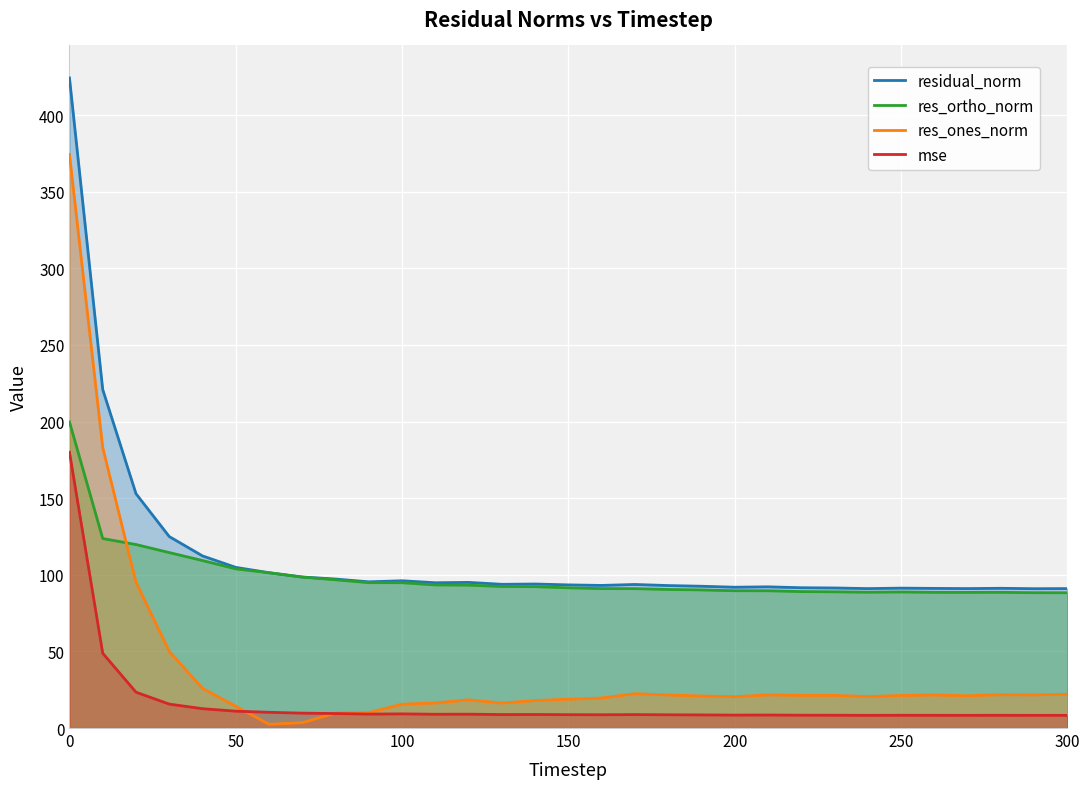

Rank the series by their maximum value, from highest to lowest.

residual_norm, res_ones_norm, res_ortho_norm, mse